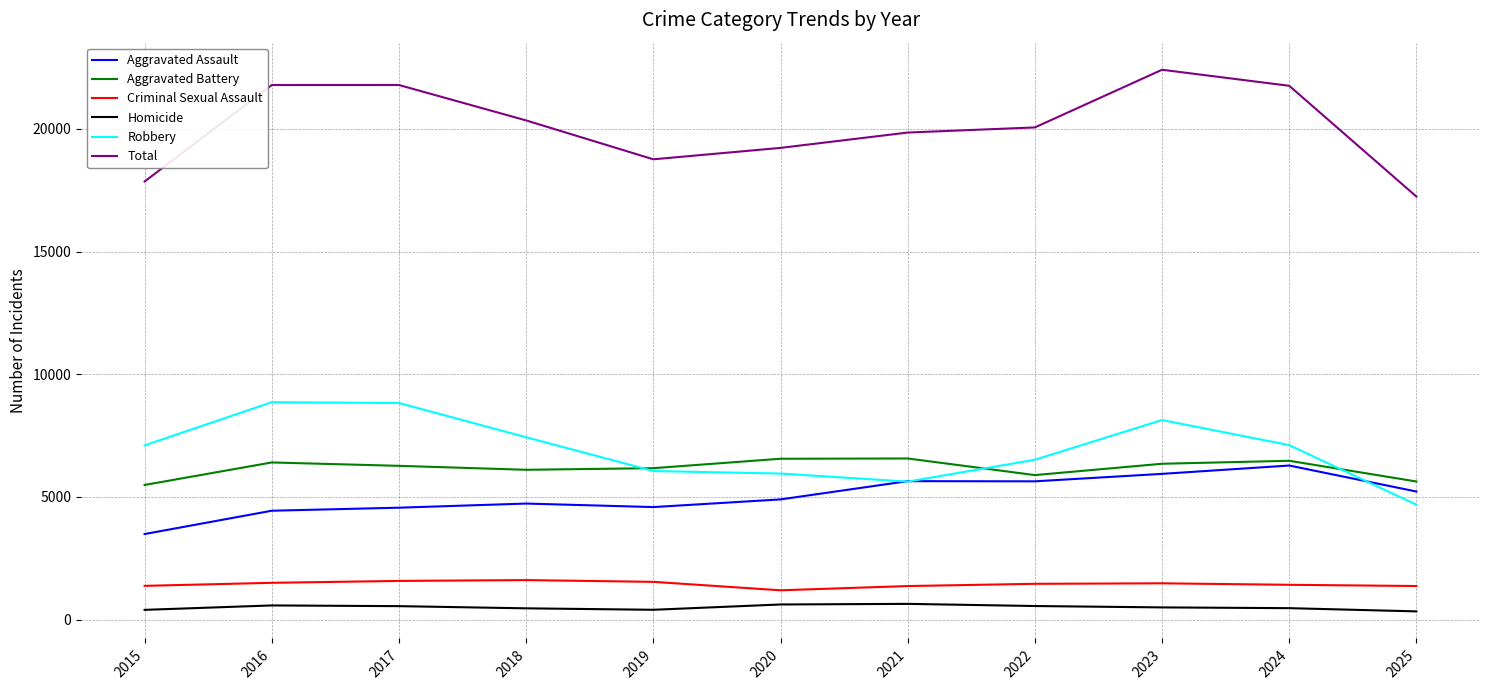

True or false: Aggravated Battery and Total cross at least once.

False